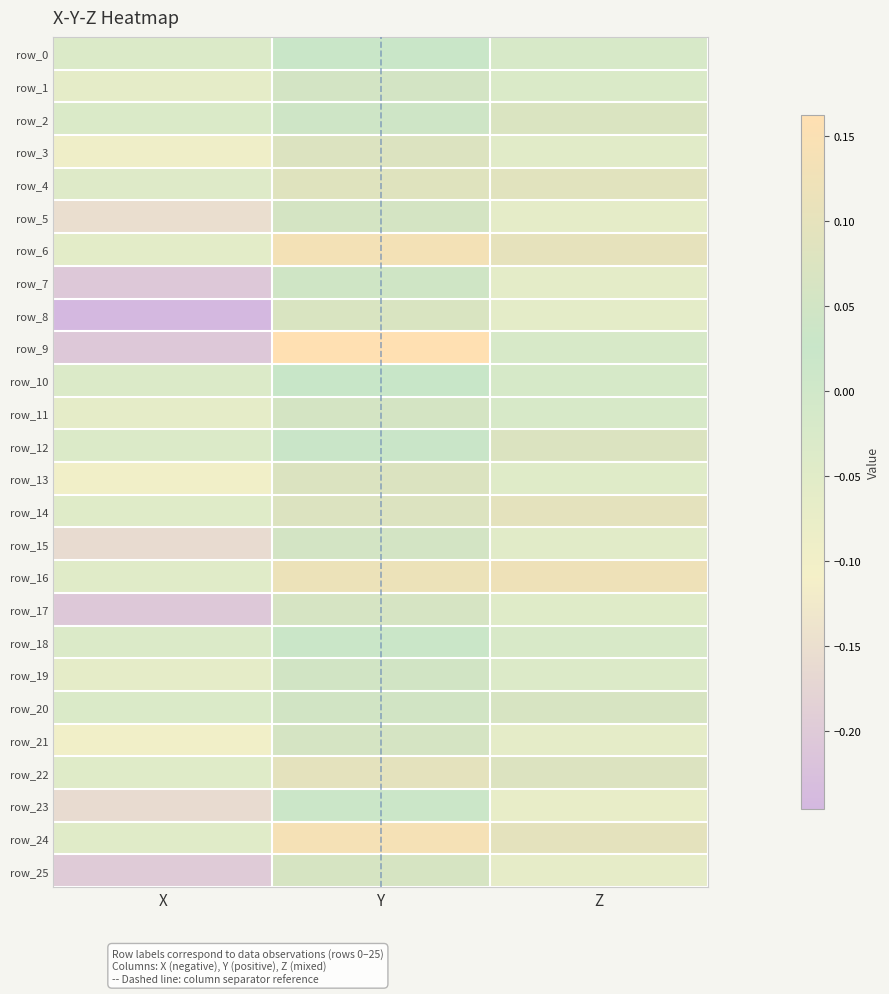

Rank the categories by row_8 value from lowest to highest.

X, Z, Y